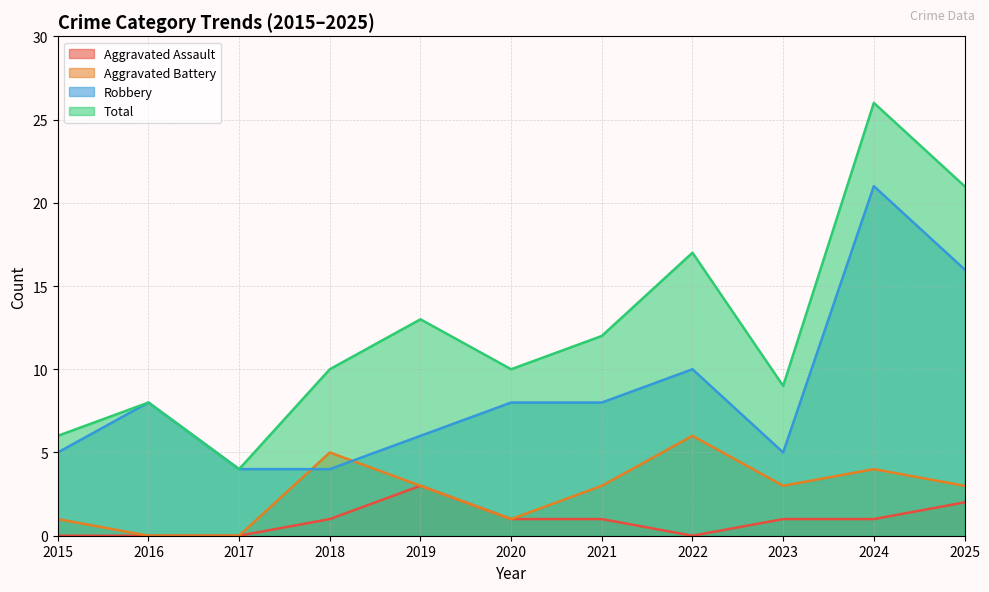

What is the sum of all Aggravated Assault values?

10